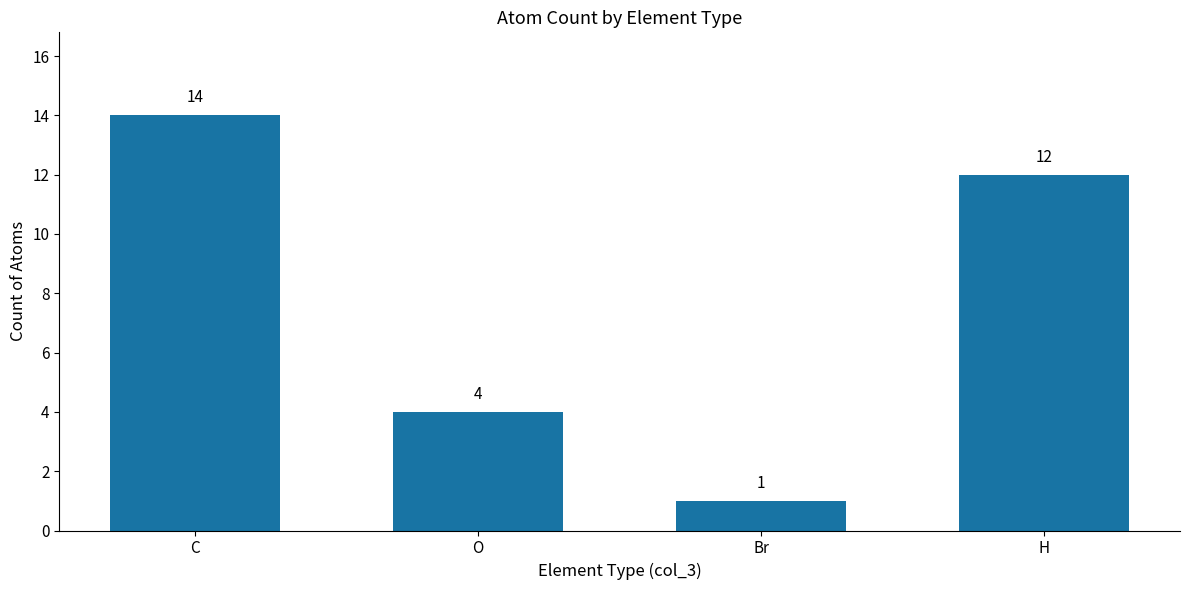

Are the bars grouped side by side (vs. stacked)?

No